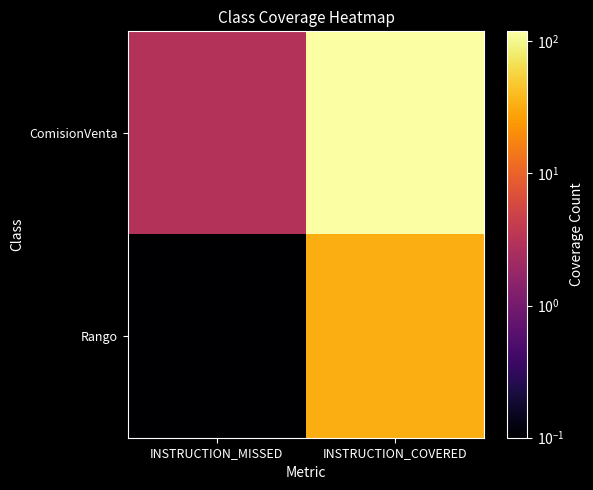

What is the total value across all series at INSTRUCTION_COVERED?

152.0